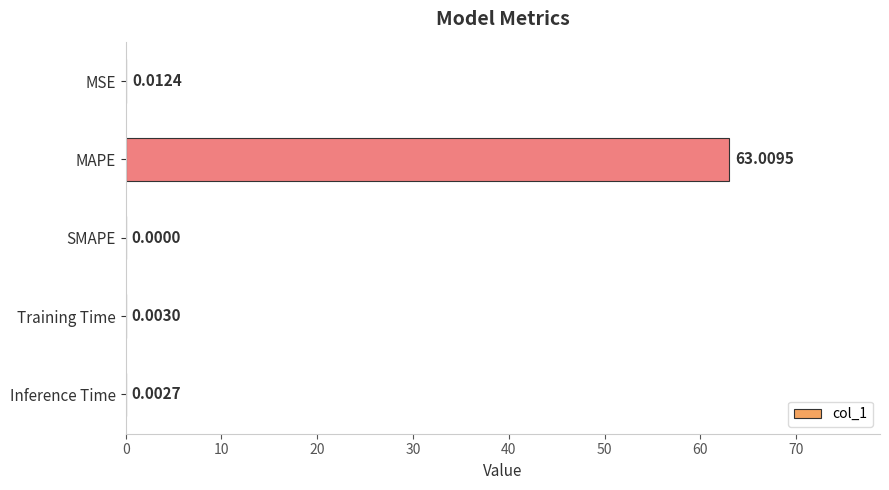

Which label corresponds to the largest value in the chart?

MAPE